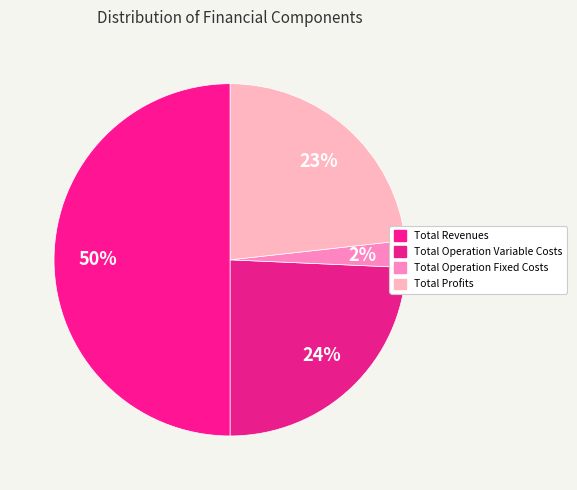

The Total Revenues slice represents 50% of the pie. True or false?

True